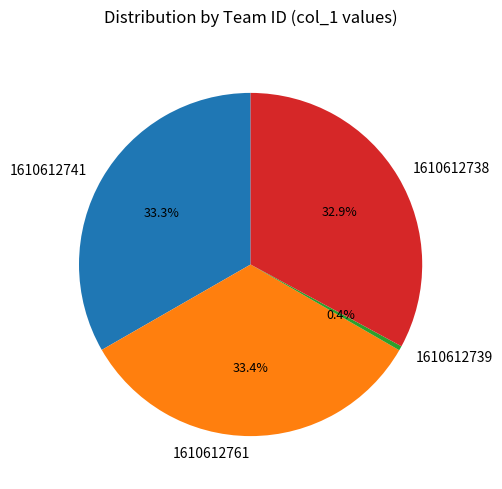

Is the sum of 1610612739 and 1610612738 greater than half?

No